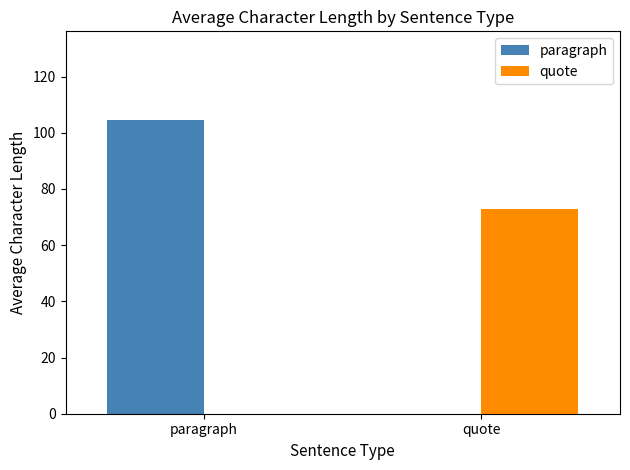

Does the chart contain stacked bars?

No